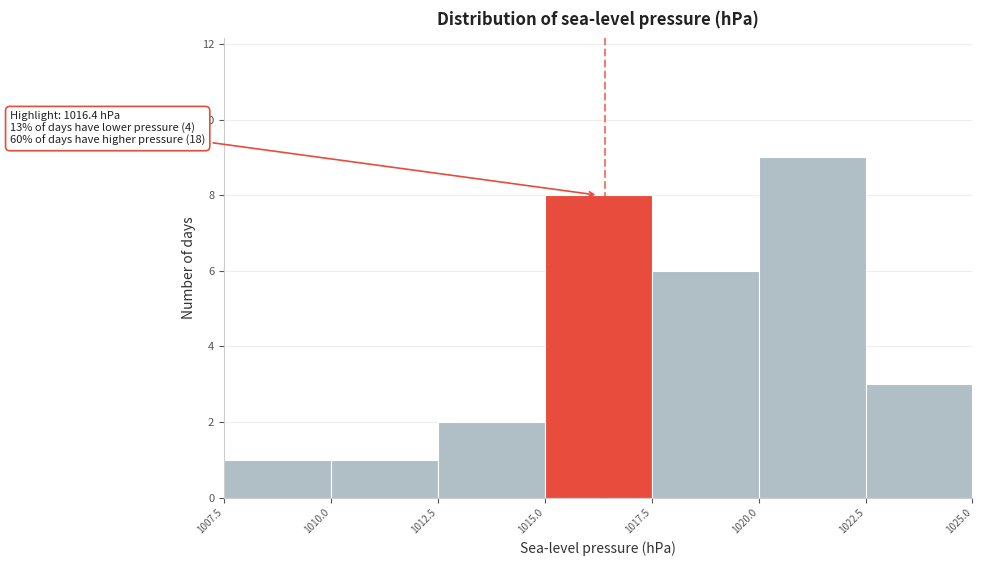

Which range on the x-axis has the tallest bar?

1020.0 to 1022.5